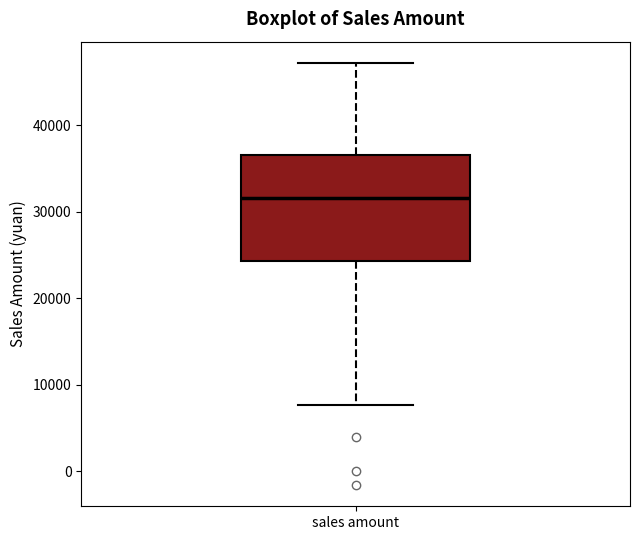

Read this box plot against the y-axis: the position of the median line, the range covered by the box, and the ends of both whiskers. The values are not printed on the chart, so give them approximately, as read against the axis.

median 32000, box 24000 to 37000, whiskers 8000 to 47000